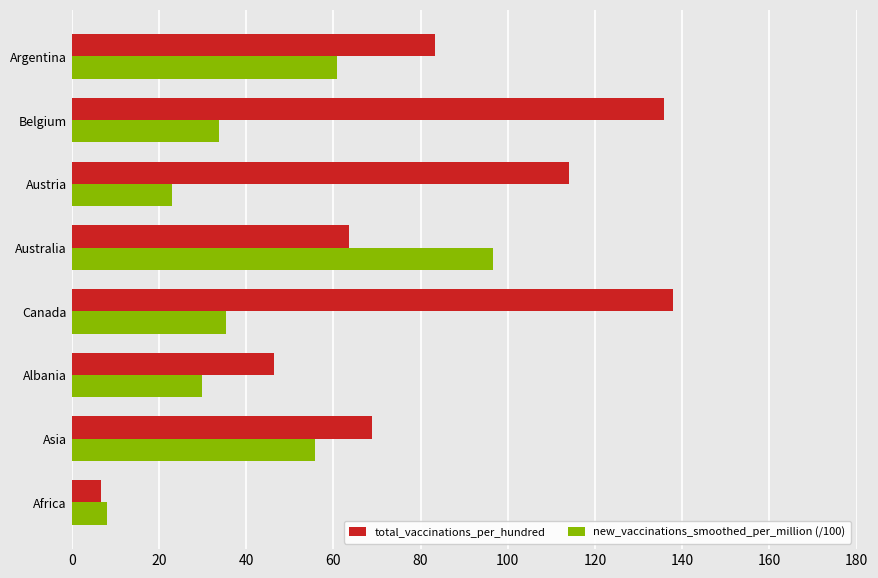

What is the difference between the maximum and minimum values in the new_vaccinations_smoothed_per_million (/100) series?

88.5